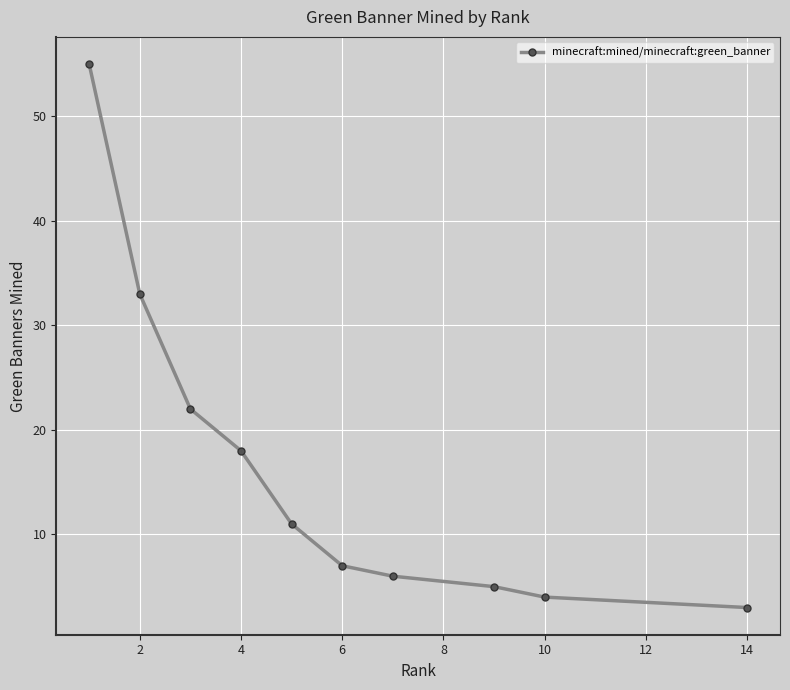

What is the value of the 8th point from the left?

5